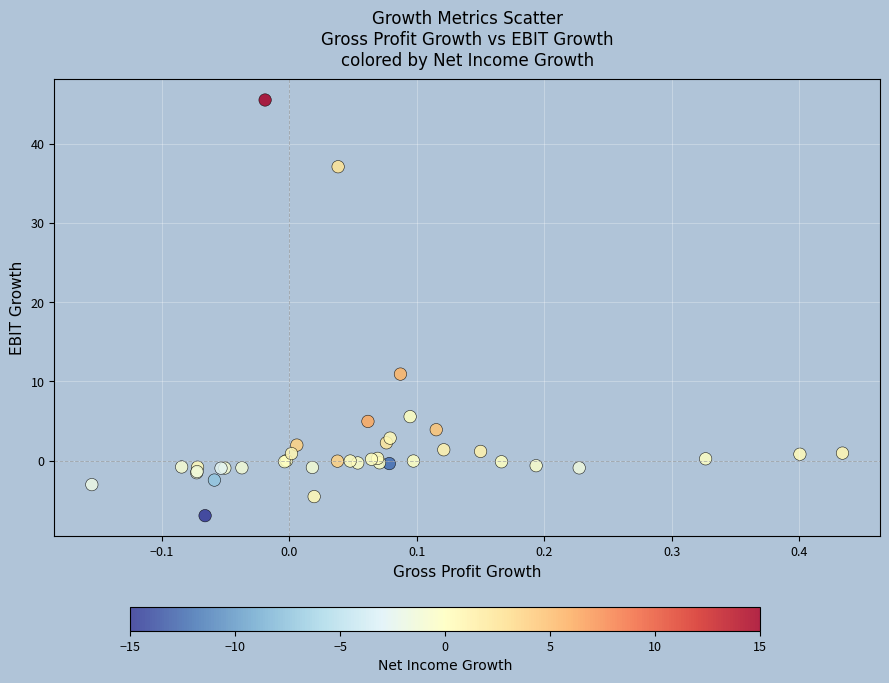

What Y value in the scatter plot is closest to 19?

10.9